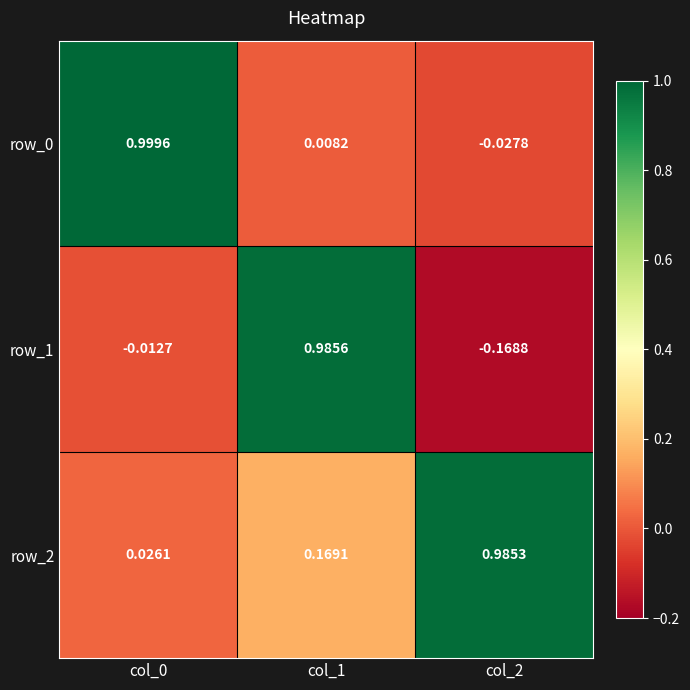

Is the value of row_0 at col_0 greater than the value of row_1 at col_0?

Yes